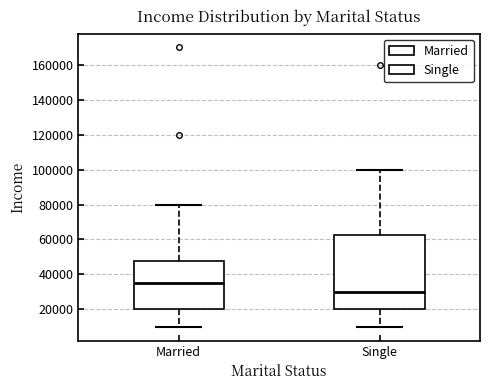

Reading left to right, transcribe this box plot: for each box, give where its median line is, the range the box spans, and where its two whiskers end, as read against the y-axis. The values are not printed on the chart, so give them approximately, as read against the axis.

Married: median 36000, box 20000 to 48000, whiskers 10000 to 80000
Single: median 30000, box 20000 to 62000, whiskers 10000 to 100000